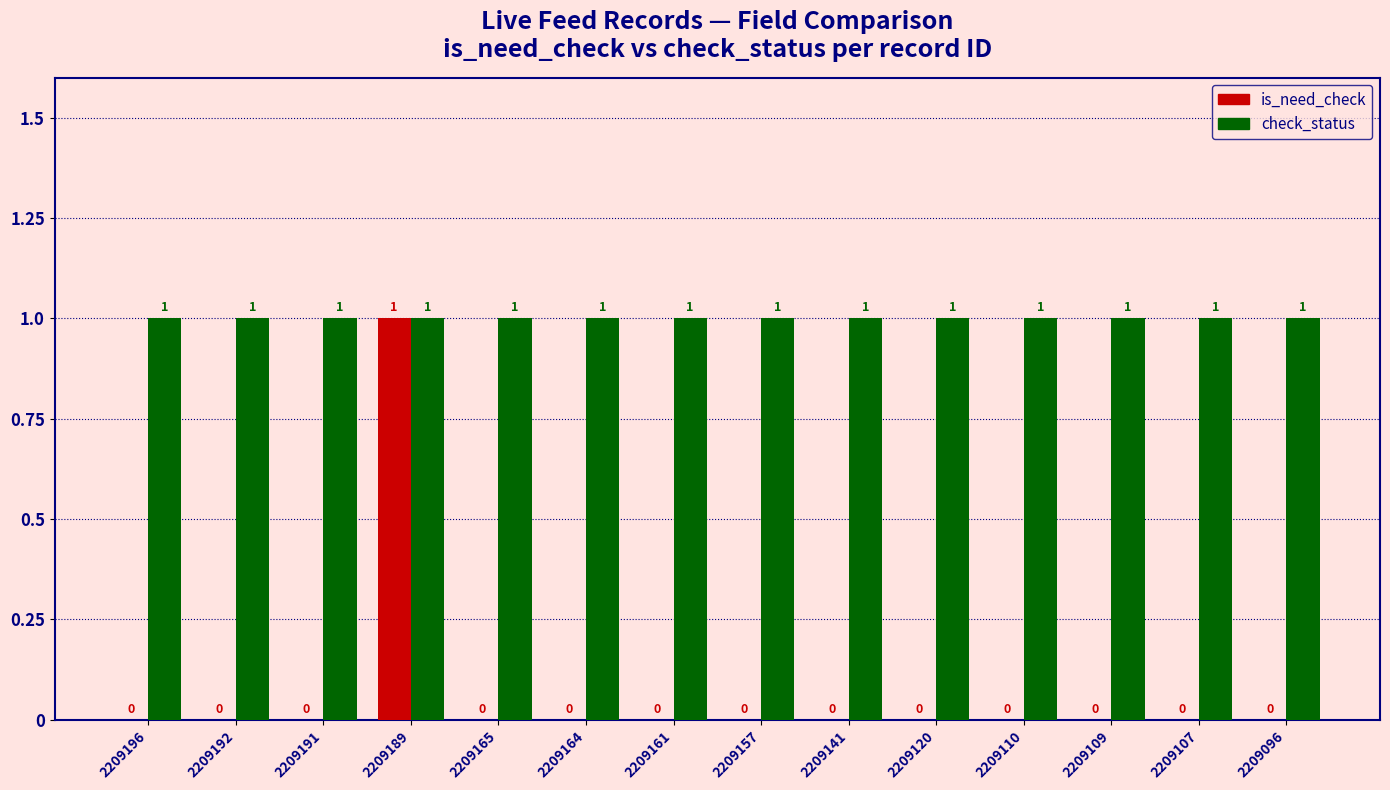

How many groups of bars are there?

14